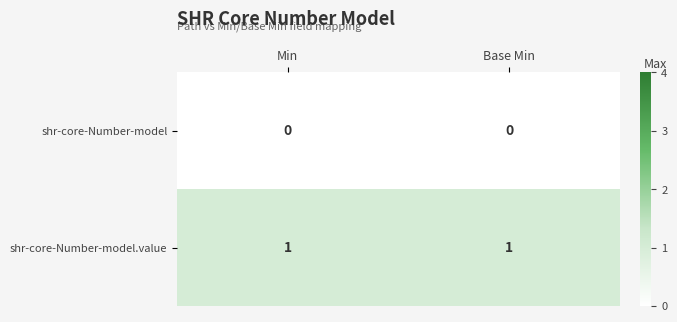

Is the value of shr-core-Number-model.value at Base Min greater than the value of shr-core-Number-model at Base Min?

Yes